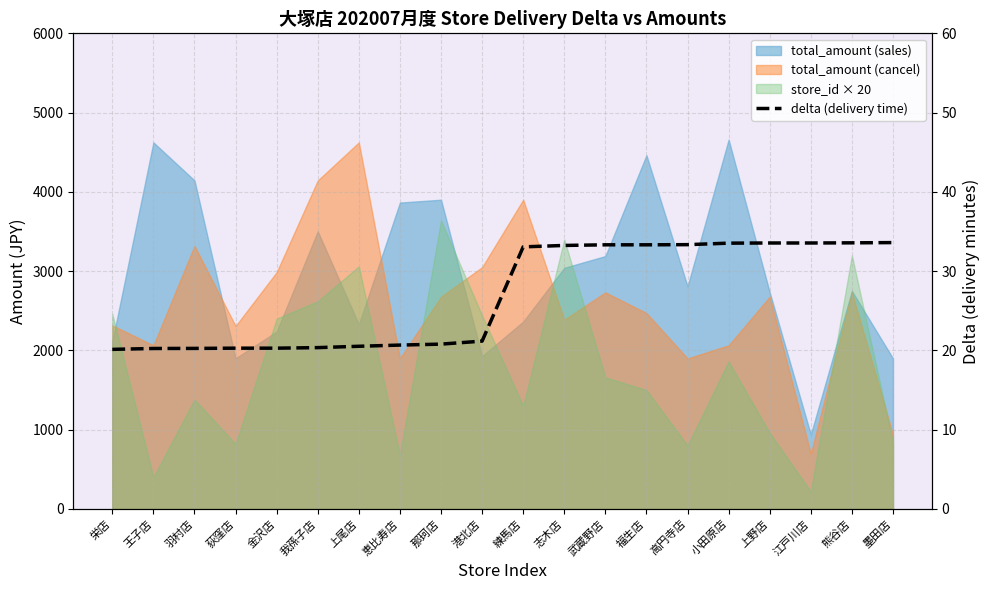

The chart shows a value of 14.7 at 墨田店. True or false?

False